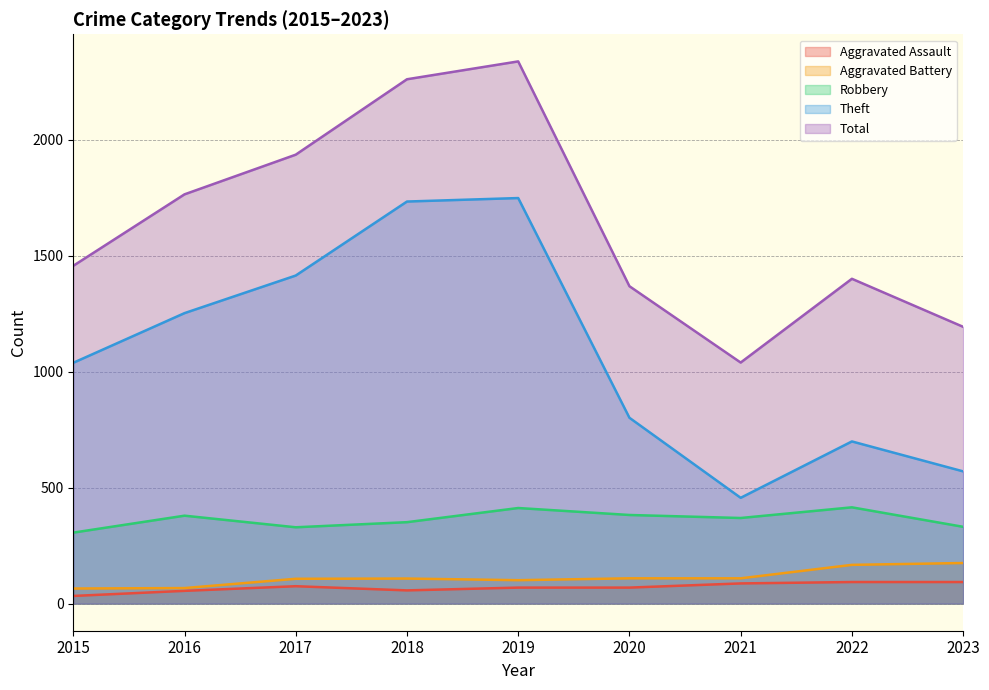

Where is the first local maximum for Aggravated Assault?

2017